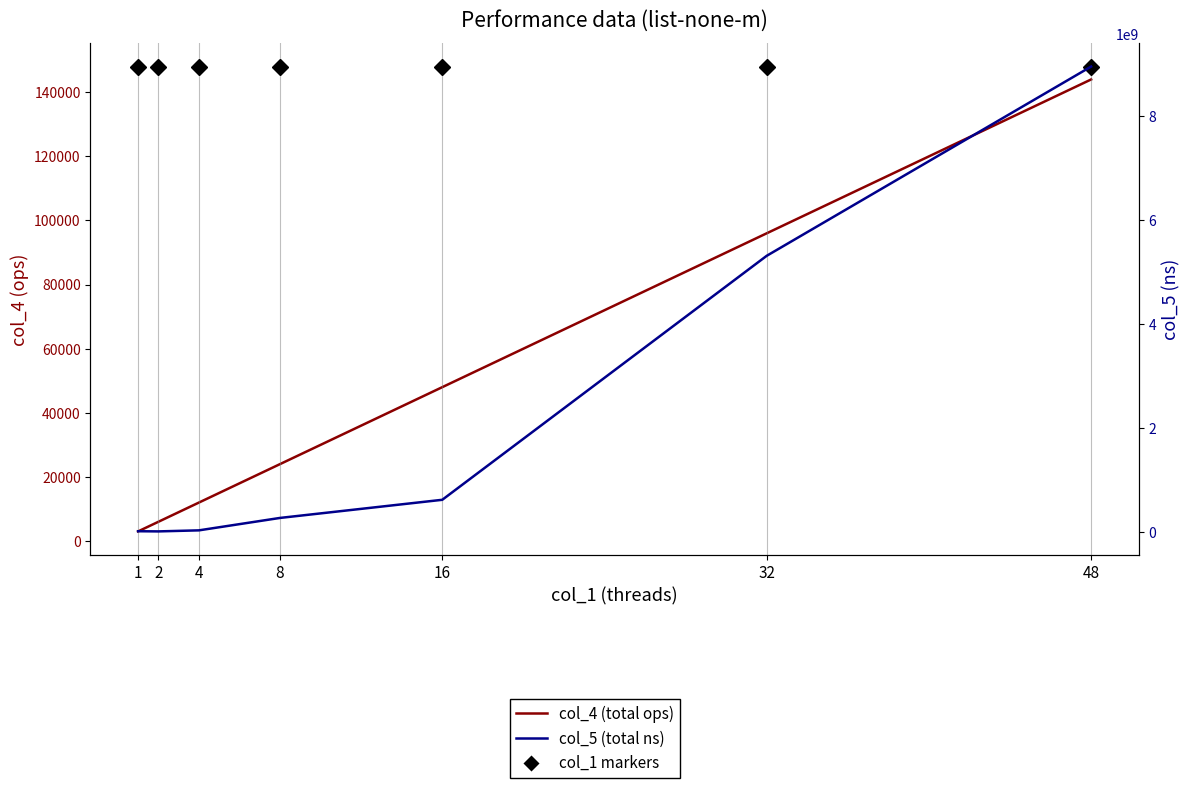

The col_5 (total ns) series shows 8123699 at 2. True or false?

True